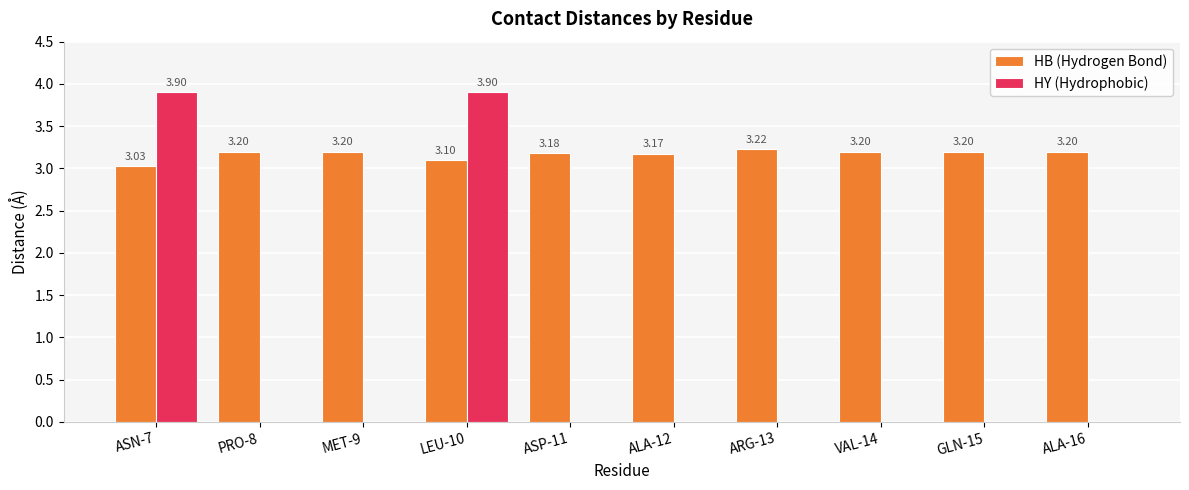

Is the value of HY (Hydrophobic) at ALA-12 greater than the value of HB (Hydrogen Bond) at ASN-7?

No